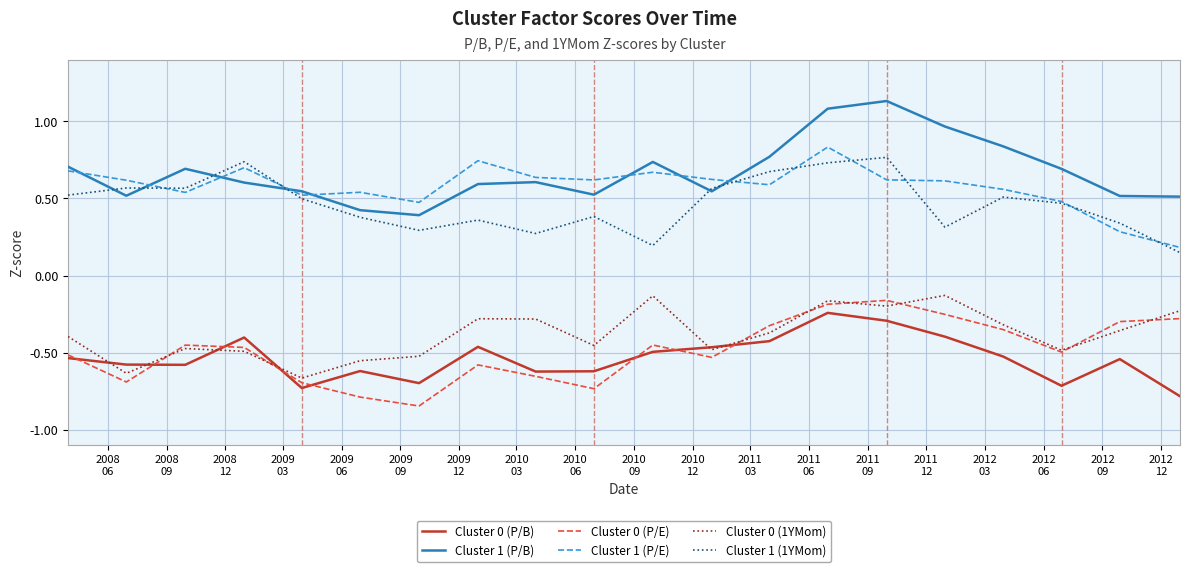

Is this an area chart (filled region under the line)?

No